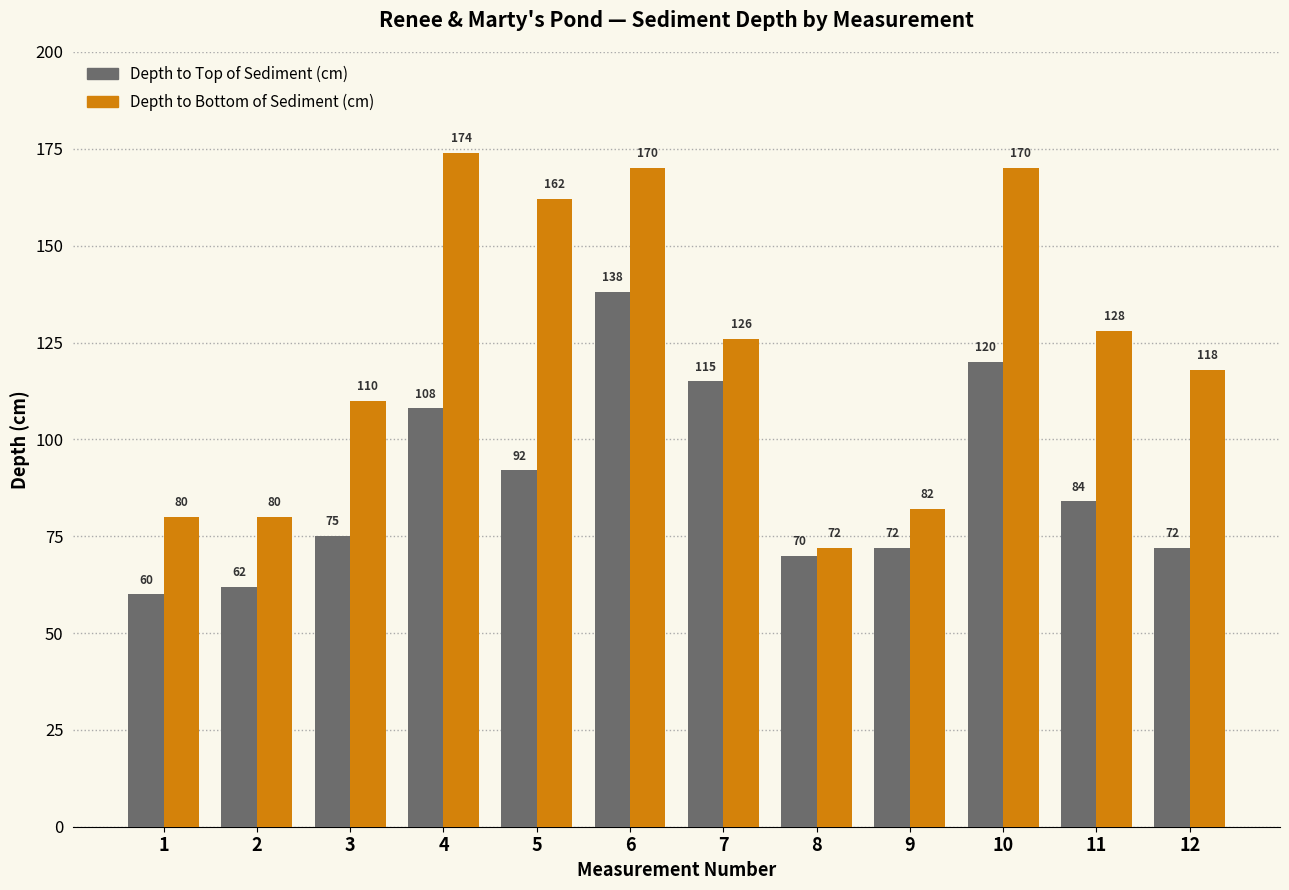

What is the spread (max minus min) of values at 7?

11